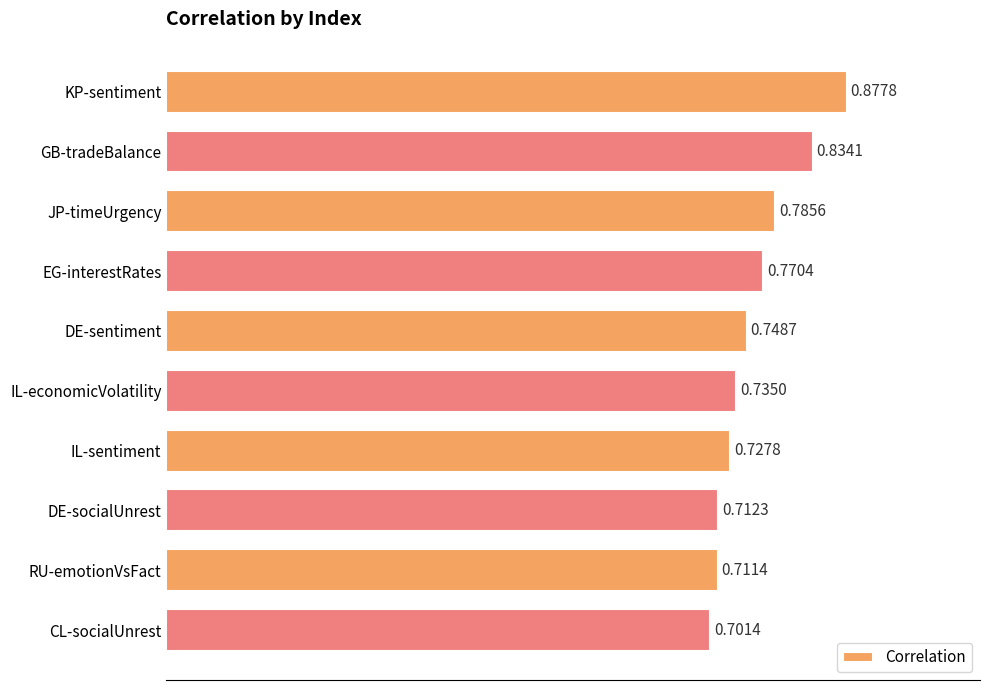

What is the difference between the second highest and second lowest values?

0.1